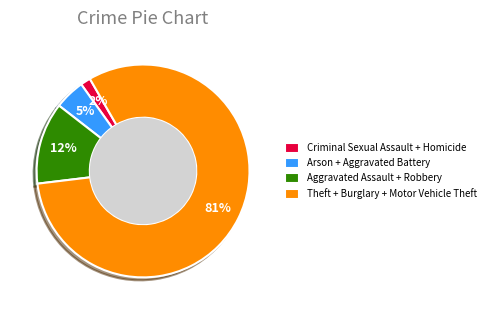

Is it true that Aggravated Assault + Robbery is 12% of the pie?

True